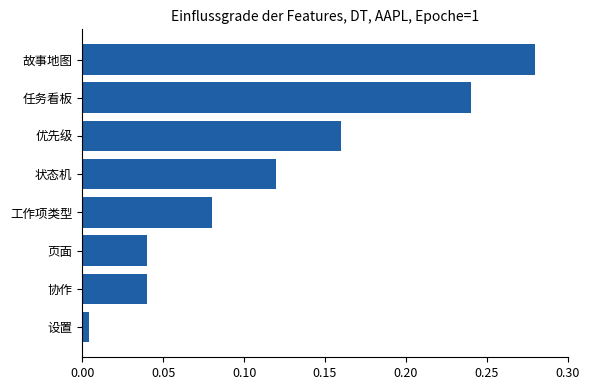

True or false: the data shows 0.3 at 优先级.

False